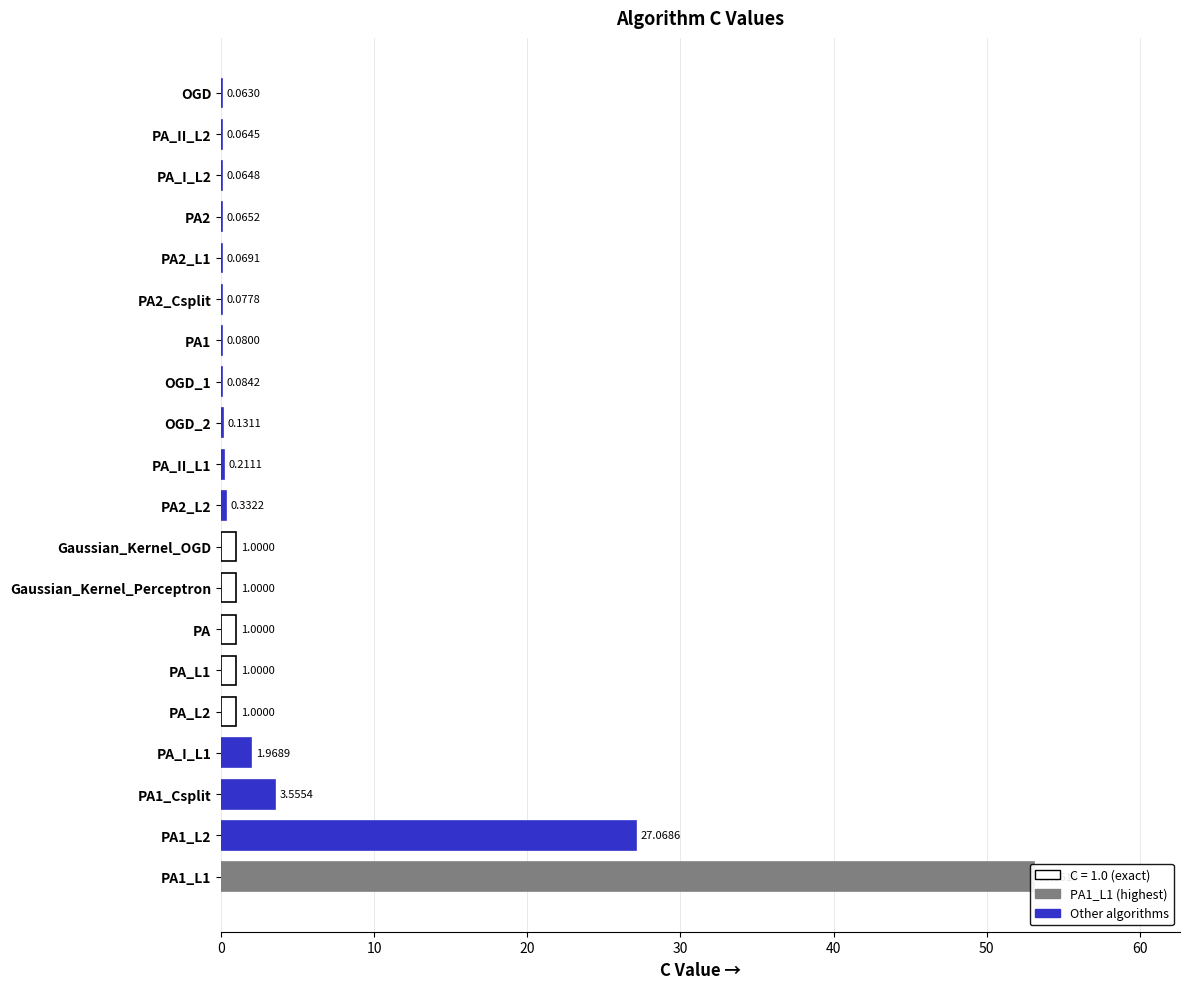

What is the sum of the values at PA1_L1 and Gaussian_Kernel_OGD?

54.1